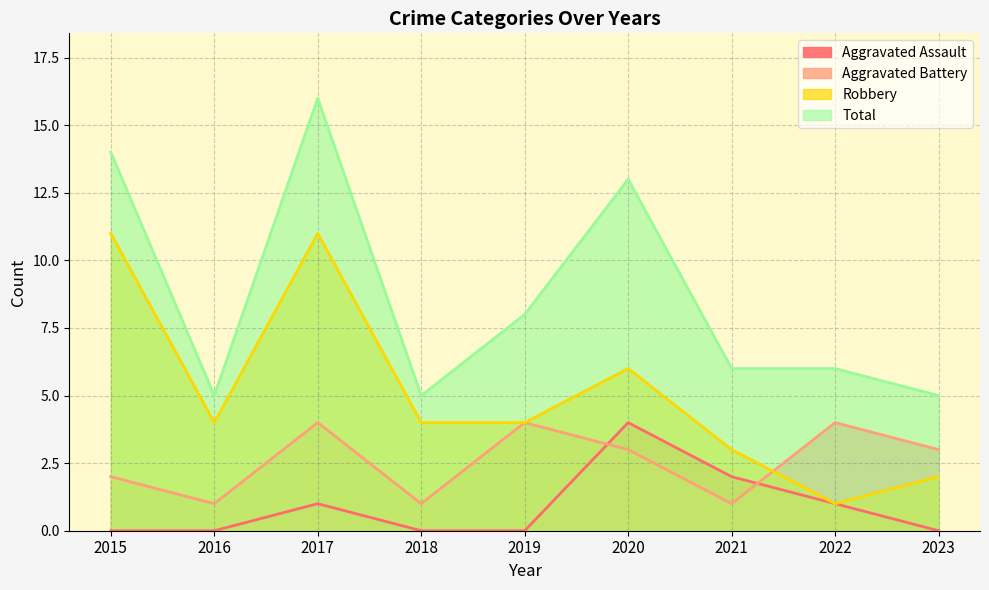

Reading right to left, list all the values displayed in this chart.

Aggravated Assault: 0	1	2	4	0	0	1	0	0
Aggravated Battery: 3	4	1	3	4	1	4	1	2
Robbery: 2	1	3	6	4	4	11	4	11
Total: 5	6	6	13	8	5	16	5	14